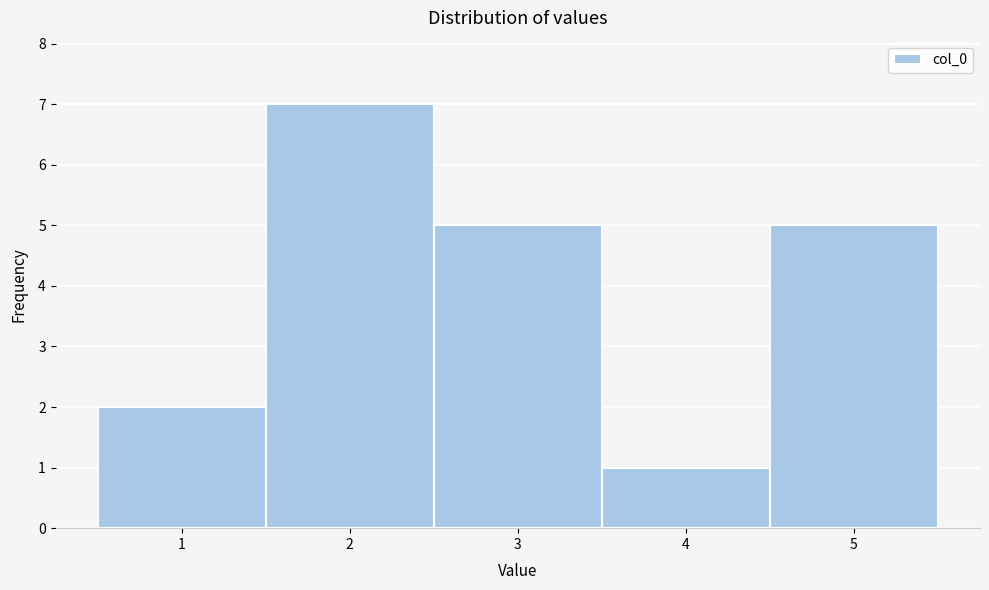

Reading left to right, transcribe this chart: for each bar, give the range it covers on the x-axis and its height. The values are not printed on the chart, so give them approximately, as read against the axis.

0.5 to 1.5: 2
1.5 to 2.5: 7
2.5 to 3.5: 5
3.5 to 4.5: 1
4.5 to 5.5: 5